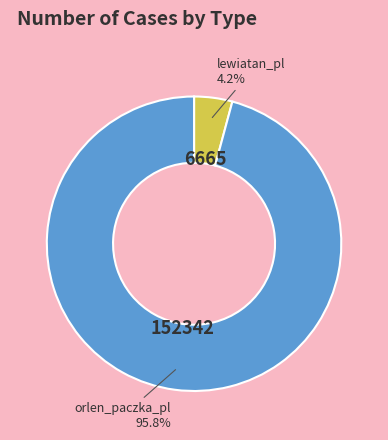

The orlen_paczka_pl slice represents 96% of the pie. True or false?

True